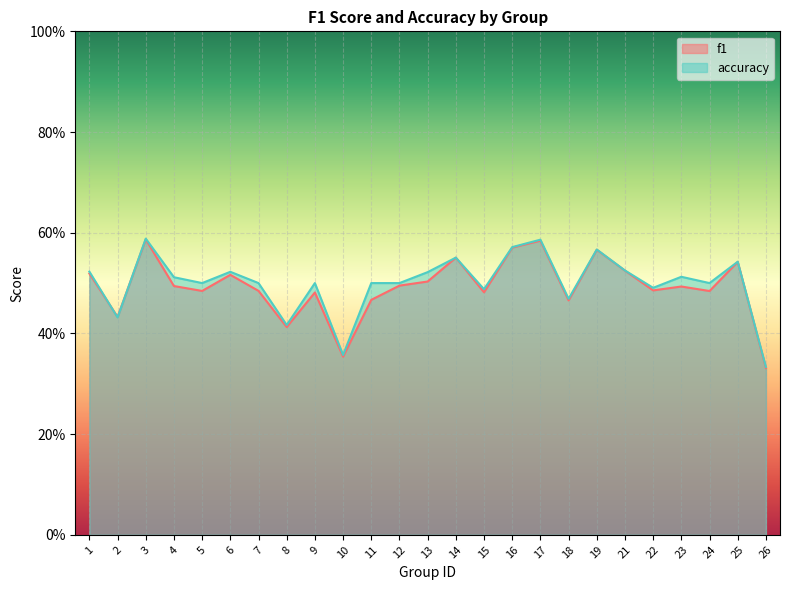

Reading left to right, list all the values displayed in this chart.

f1: 0.5	0.4	0.6	0.5	0.5	0.5	0.5	0.4	0.5	0.4	0.5	0.5	0.5	0.6	0.5	0.6	0.6	0.5	0.6	0.5	0.5	0.5	0.5	0.5	0.3
accuracy: 0.5	0.4	0.6	0.5	0.5	0.5	0.5	0.4	0.5	0.4	0.5	0.5	0.5	0.6	0.5	0.6	0.6	0.5	0.6	0.5	0.5	0.5	0.5	0.5	0.3